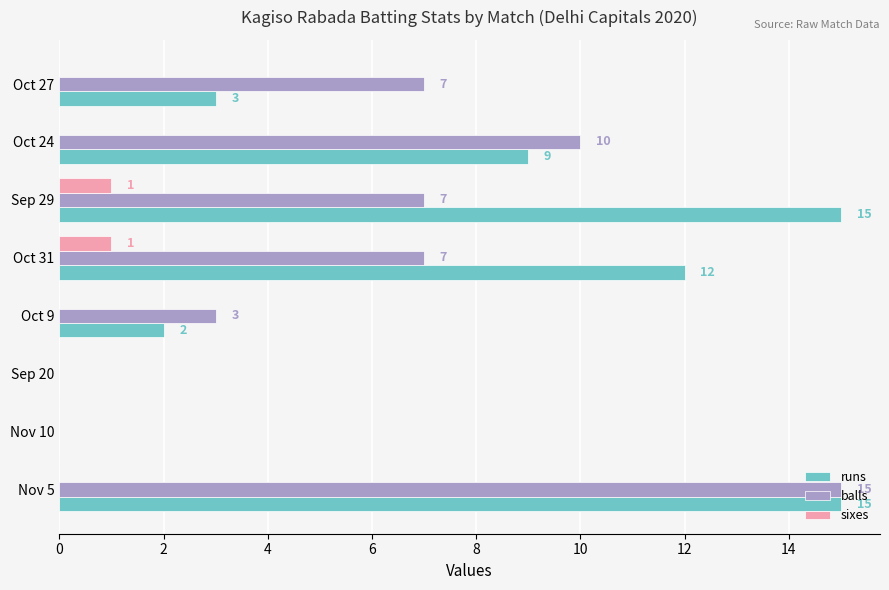

What is the maximum value shown in the chart?

15